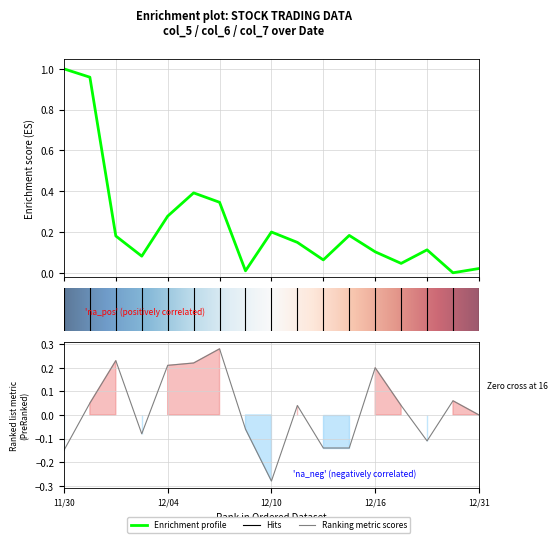

True or false: Change (col_7) has more than 0 interior local peaks.

True